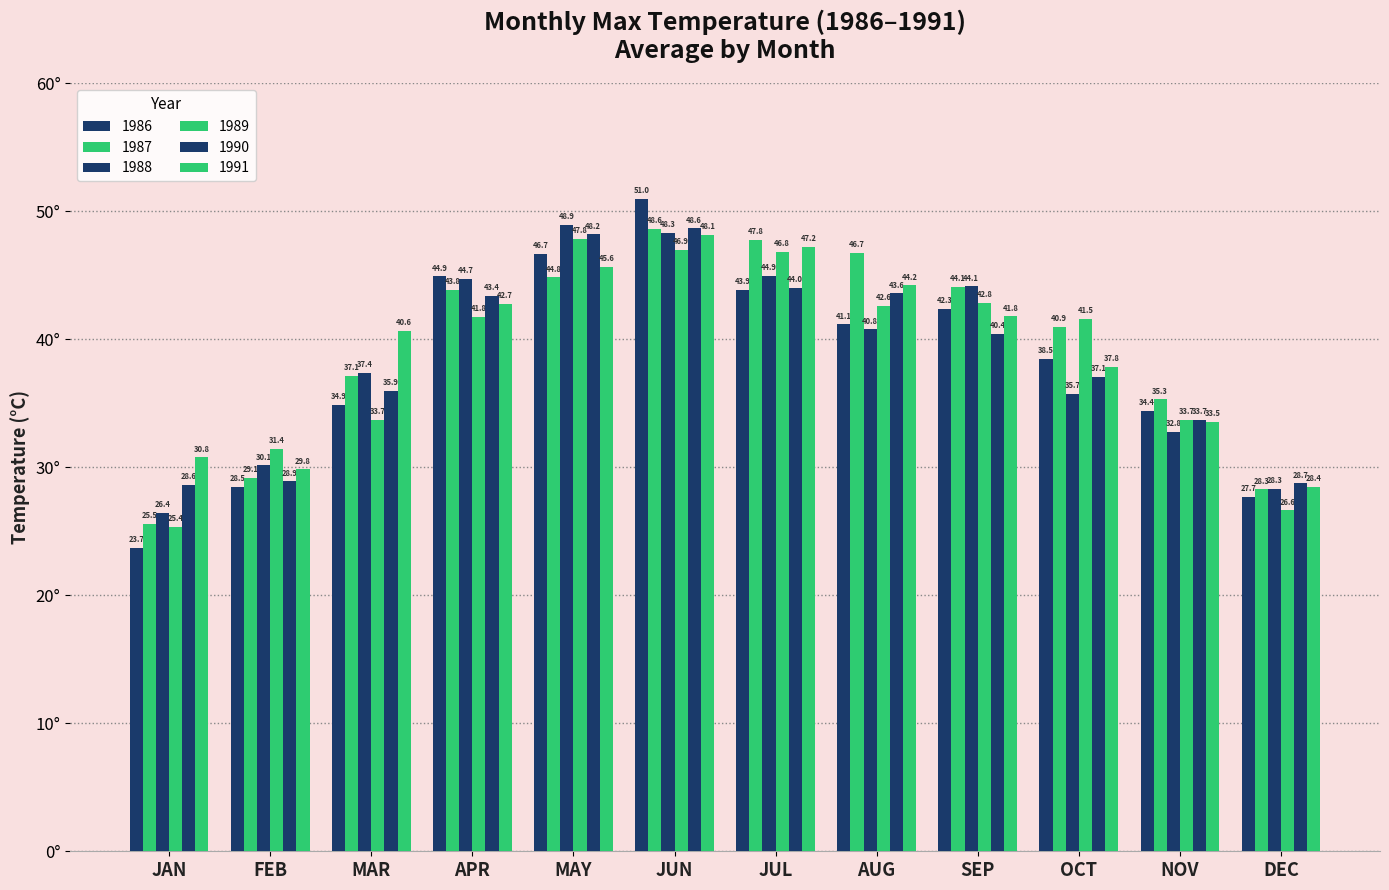

Between OCT and APR, which is larger?

APR